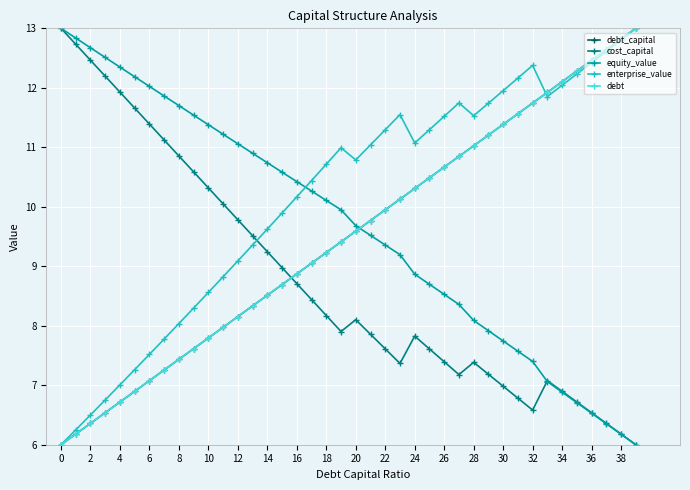

At which category does the chart reach its peak across all series?

39